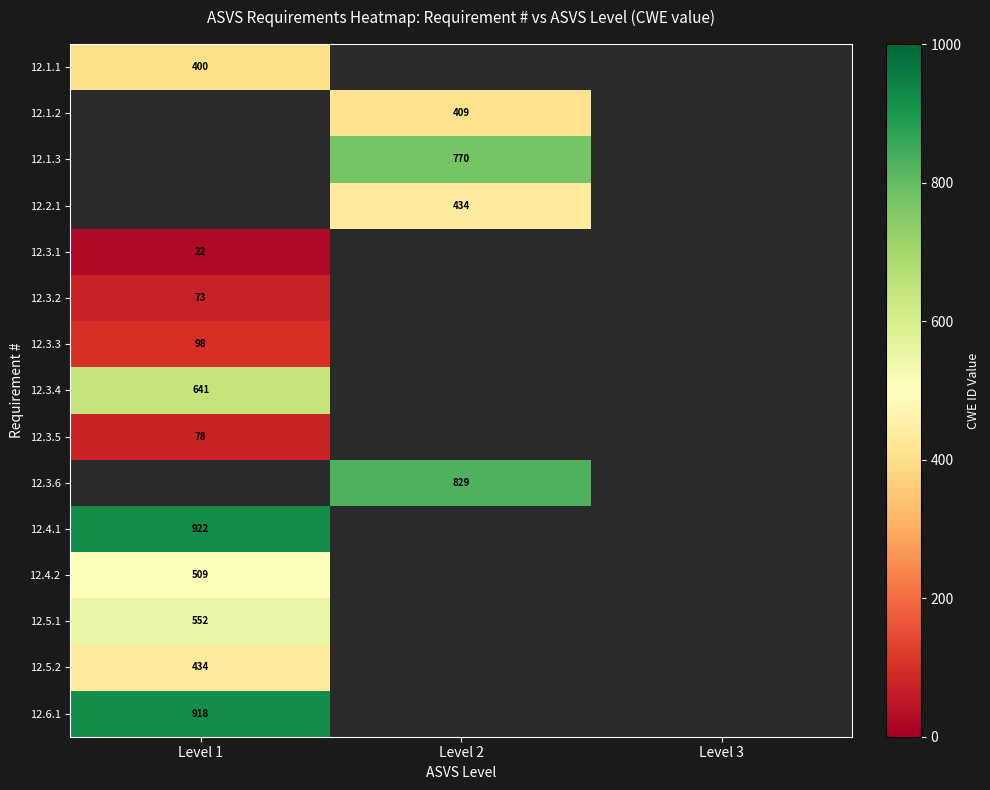

Is it true that 12.4.1 equals 1597 at Level 1?

False